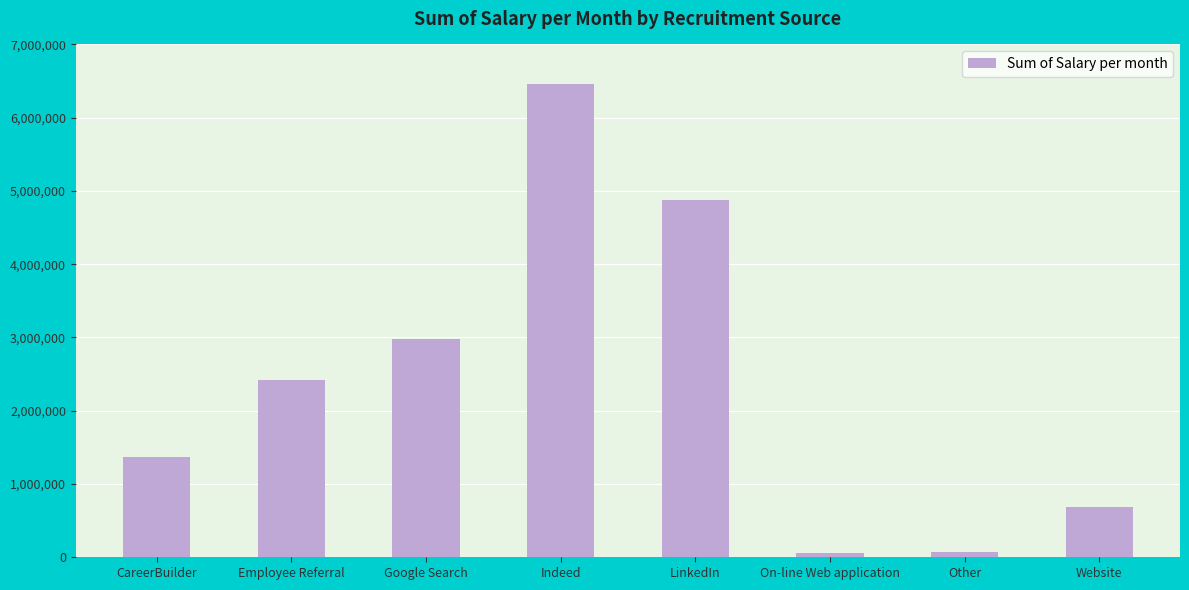

What is the greatest value displayed?

6455207